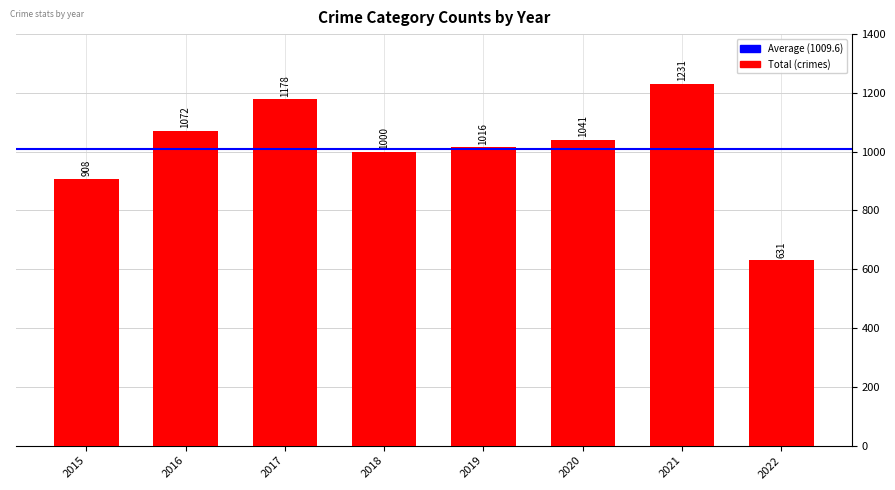

What is the change in value from 2015 to 2020?

+133